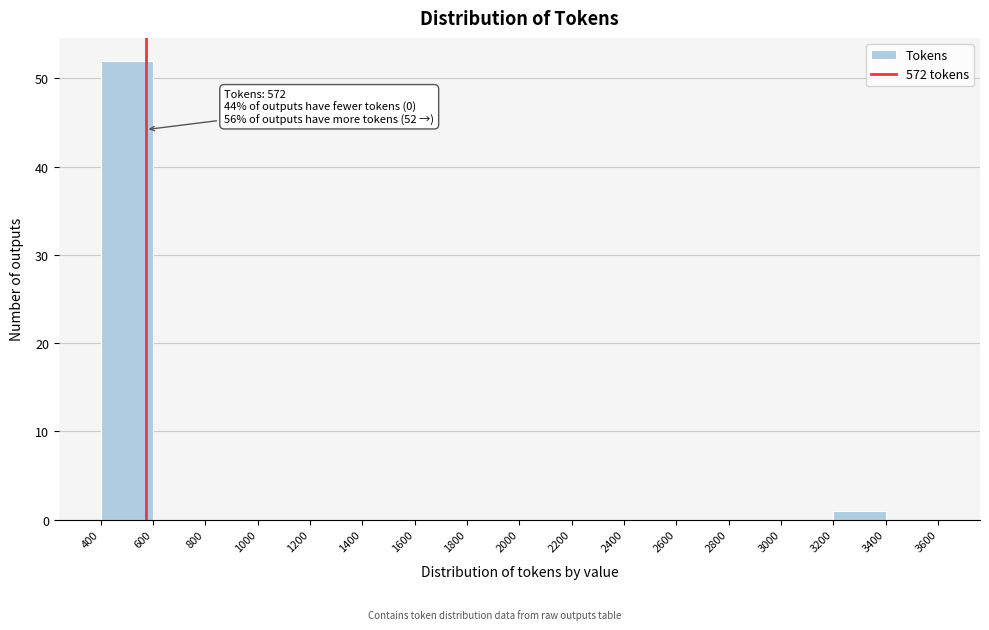

Which range on the x-axis has the tallest bar?

400 to 600